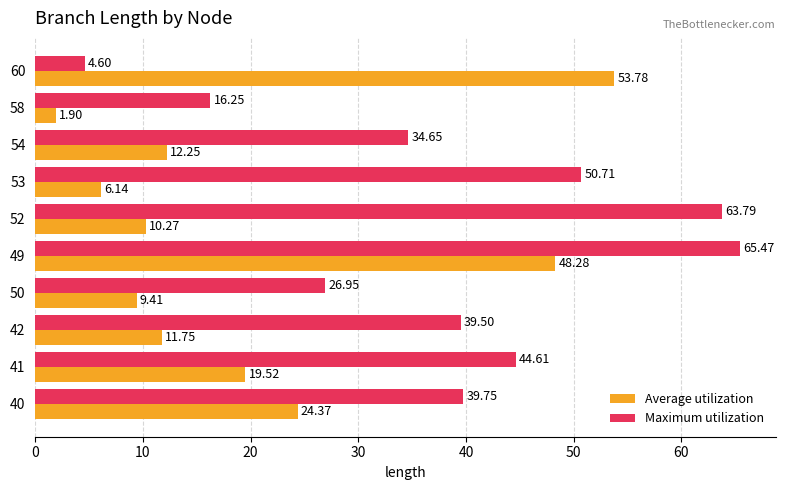

Which series has the widest spread of values?

Maximum utilization